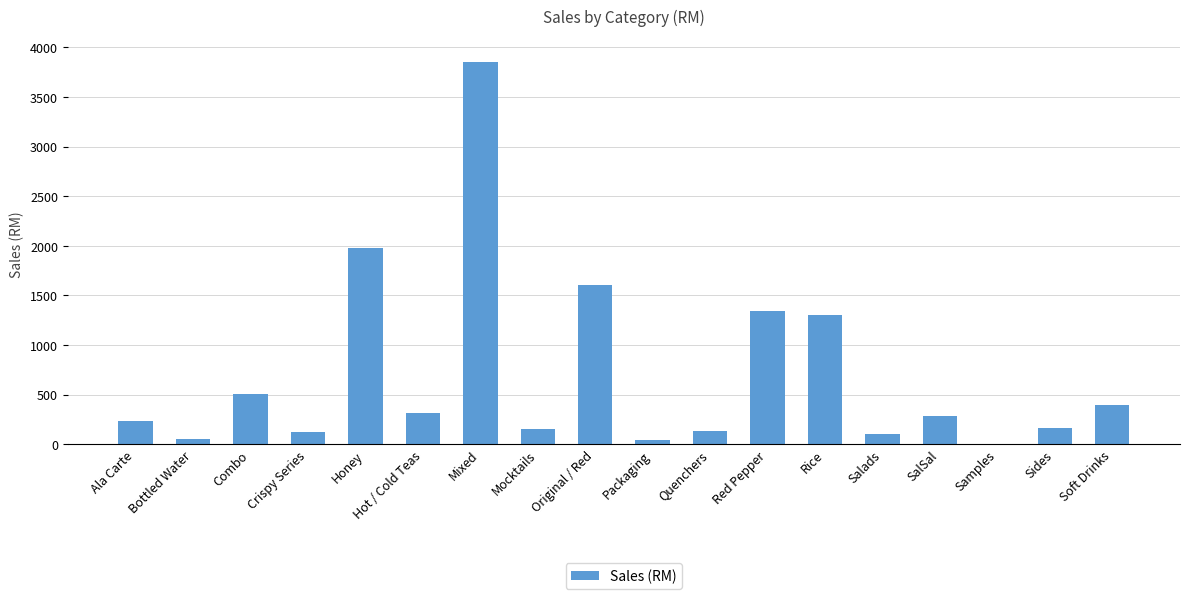

What is the maximum value shown in the chart?

3850.1